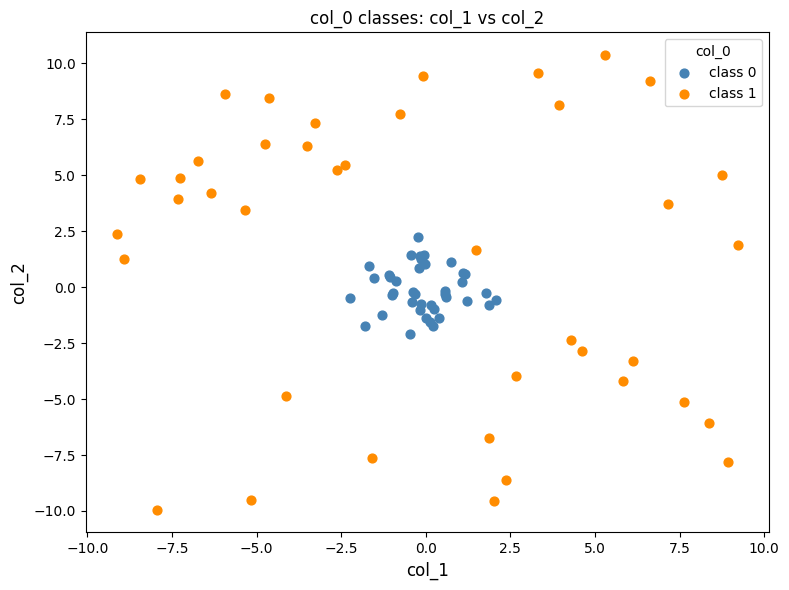

What are all the series names shown in the legend?

class 0, class 1